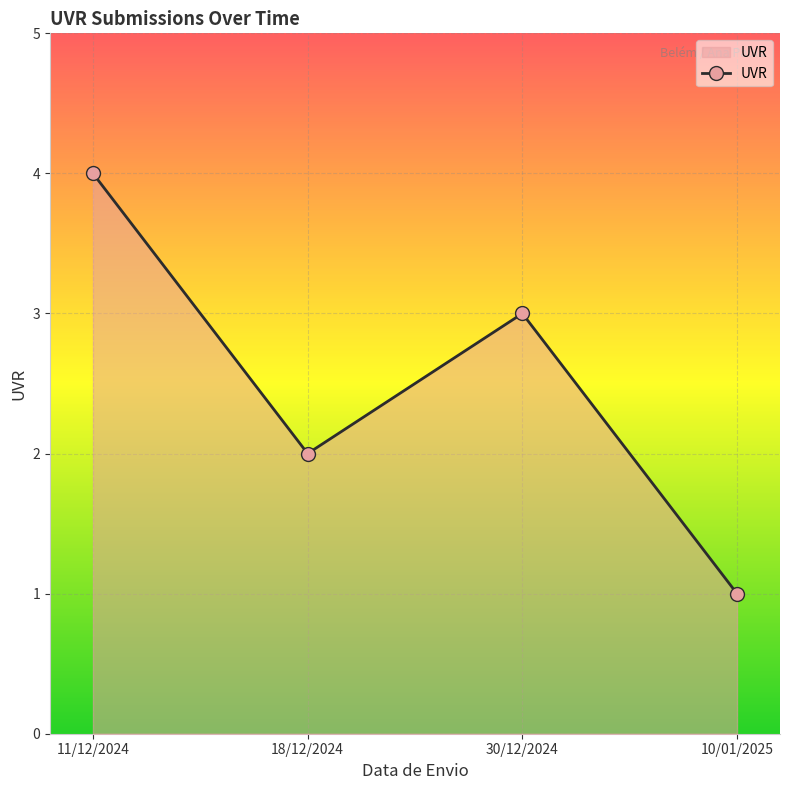

Reading left to right, what are all the values shown in this chart?

11/12/2024=4	18/12/2024=2	30/12/2024=3	10/01/2025=1